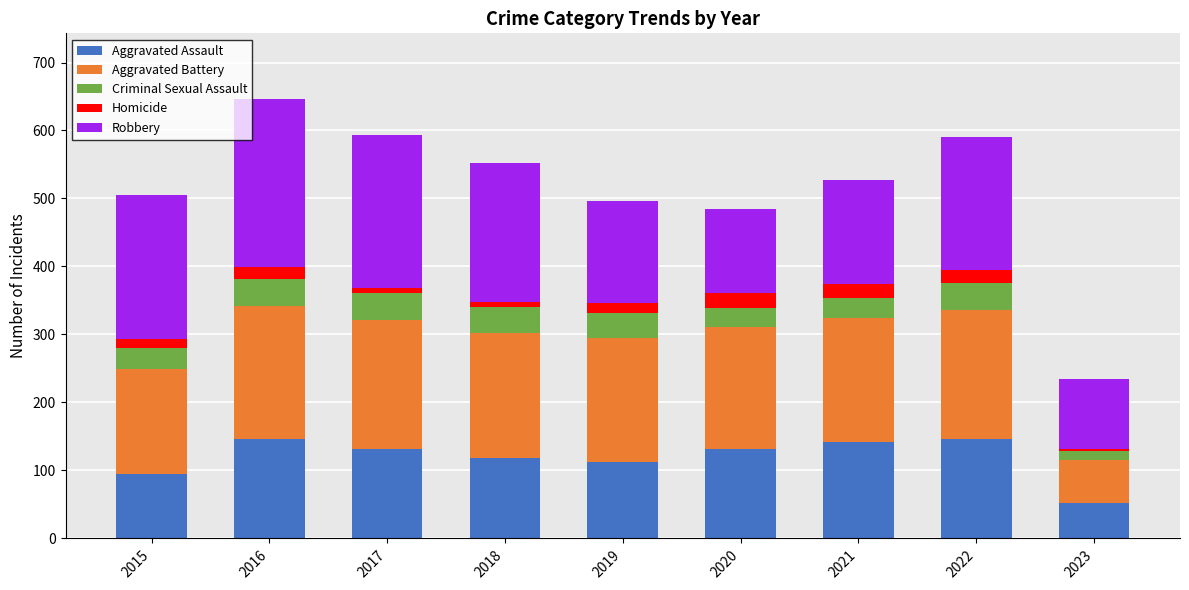

Is it true that Aggravated Assault equals 146 at 2022?

True